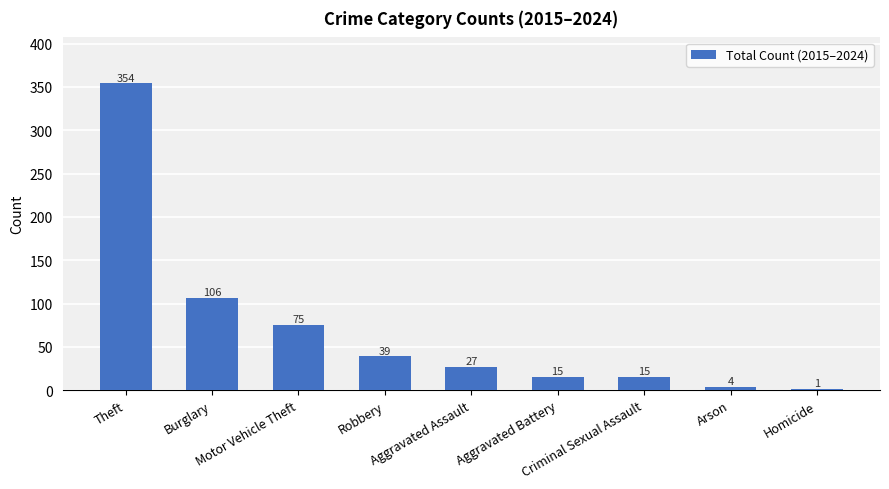

What is the maximum value shown in the chart?

354